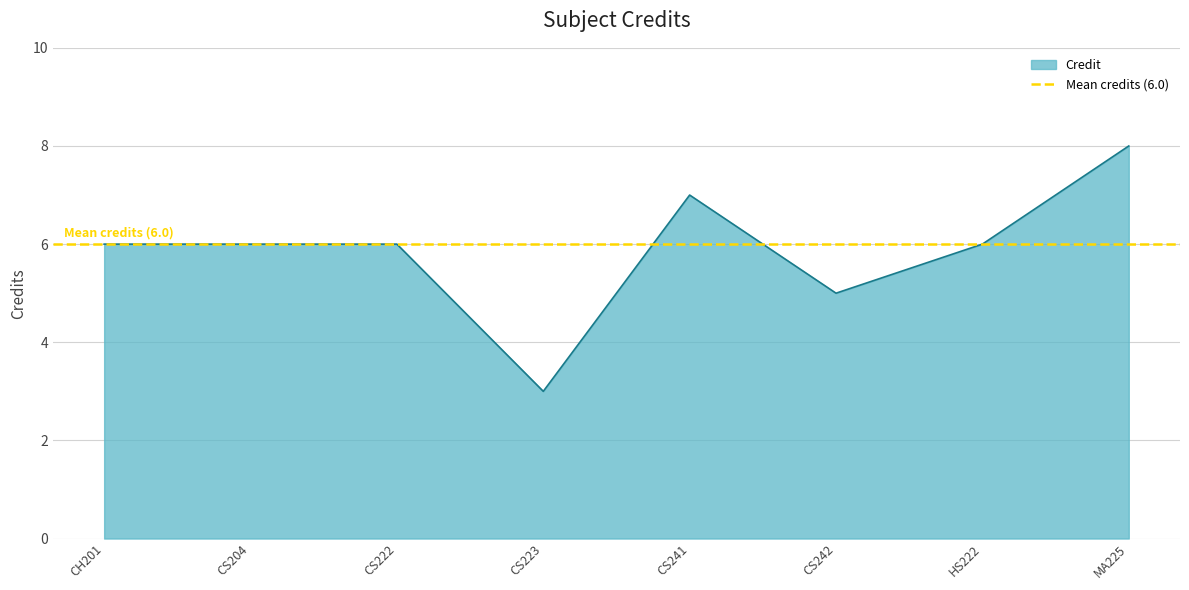

Reading left to right, what are all the values shown in this chart?

CH201=6	CS204=6	CS222=6	CS223=3	CS241=7	CS242=5	HS222=6	MA225=8